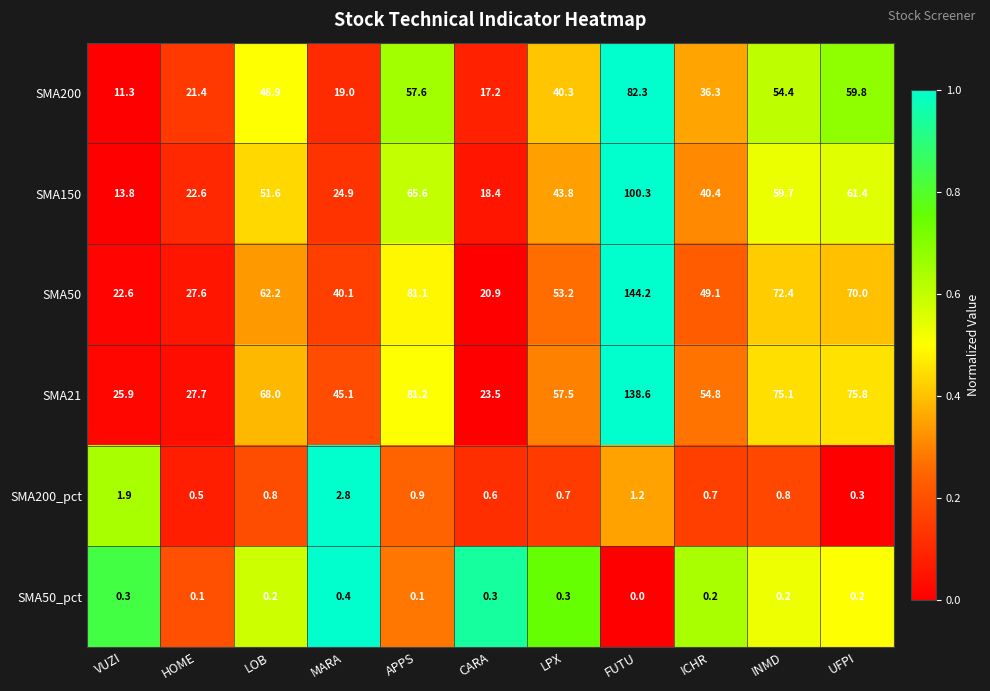

What is the total value across all series at VUZI?

75.8